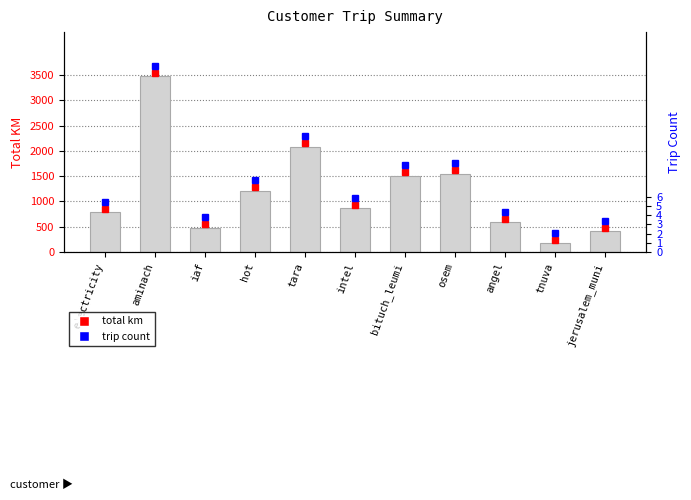

Reading left to right, extract all data points from this chart.

789.3	3480.1	479.5	1206.6	2085.6	865.9	1505.4	1545.7	590.1	172.3	413.0